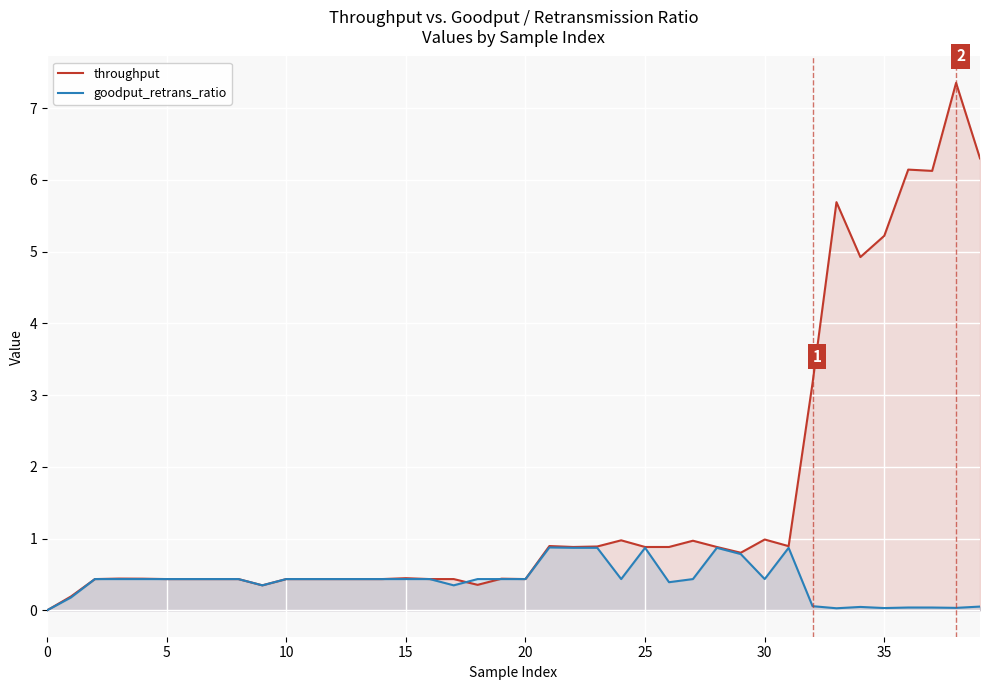

Between 15 and 34, which series saw the biggest shift?

throughput